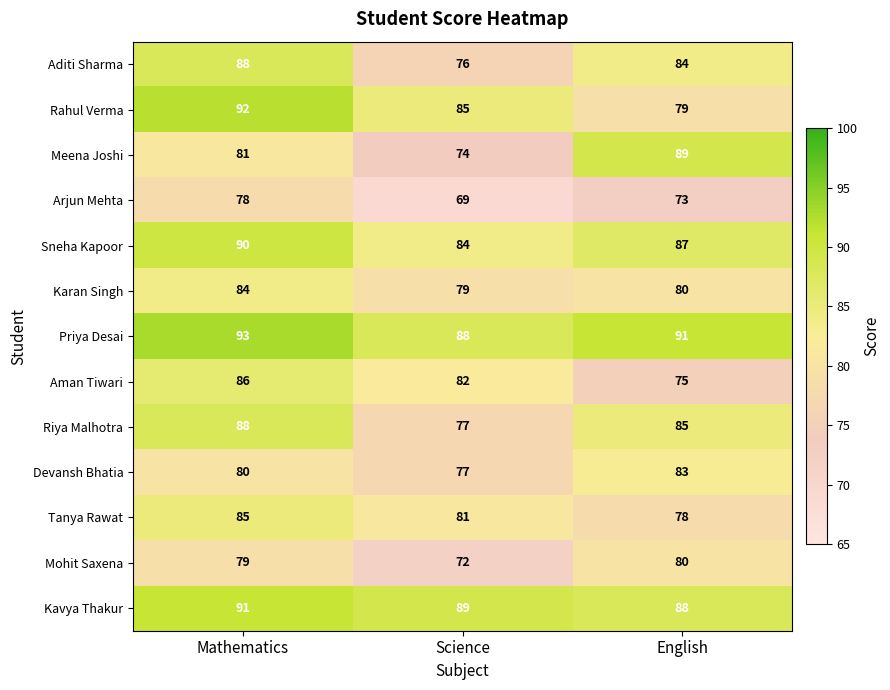

What is the approximate value of Kavya Thakur at Science?

89